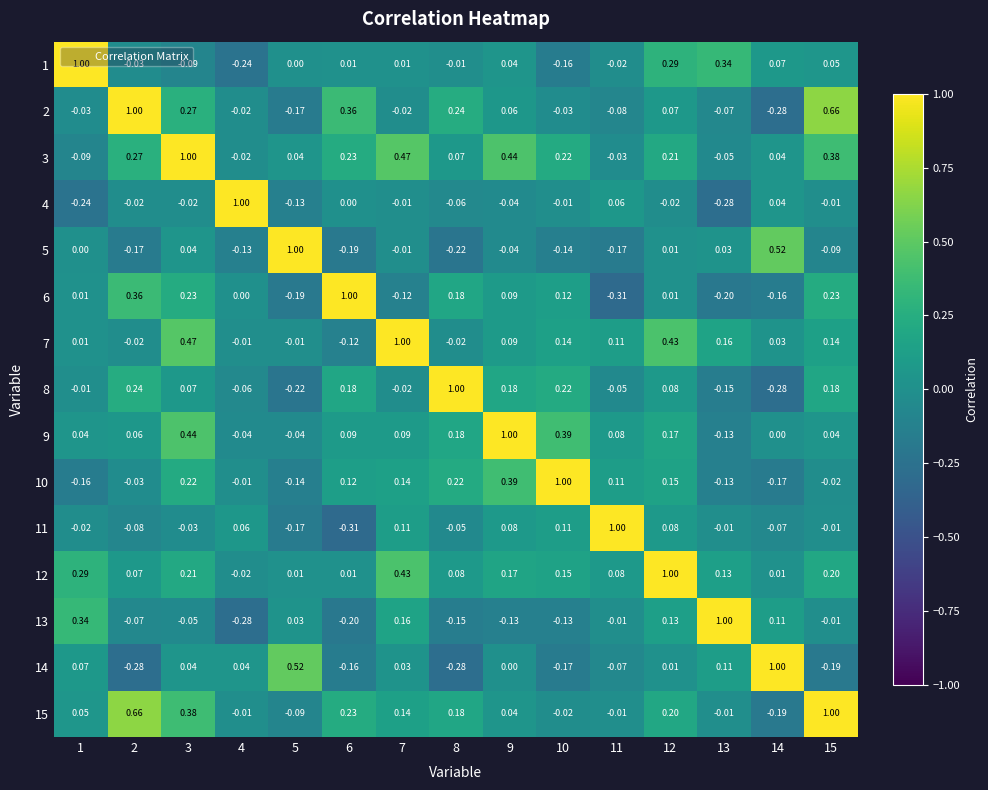

Count the number of categories in the chart.

15